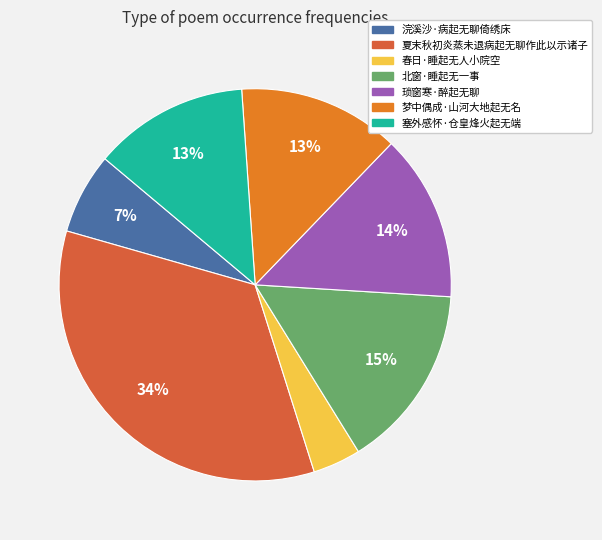

What is the largest slice in the pie chart?

夏末秋初炎蒸未退病起无聊作此以示诸子